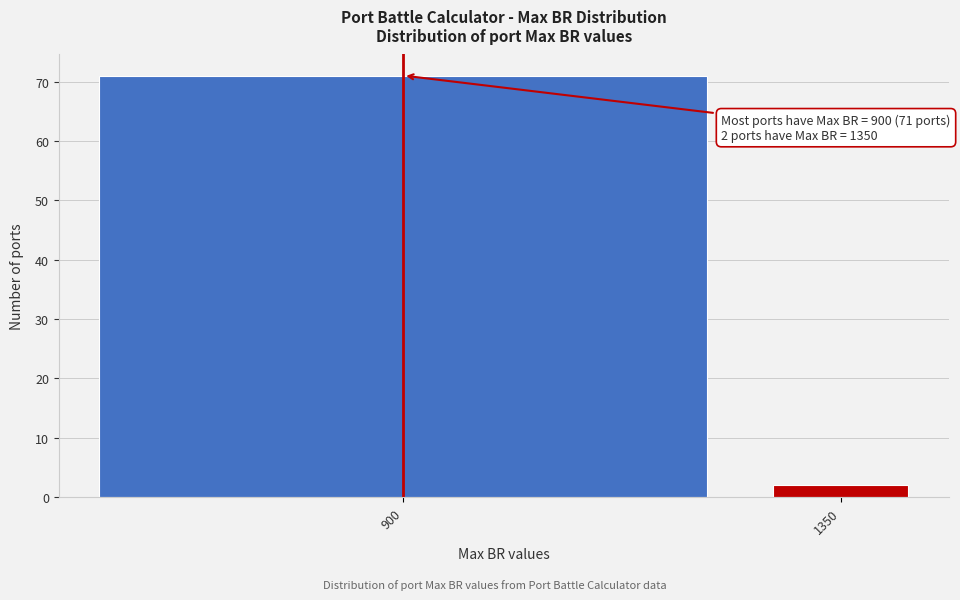

Reading right to left, what are all the values shown in this chart?

1350=2	900=71